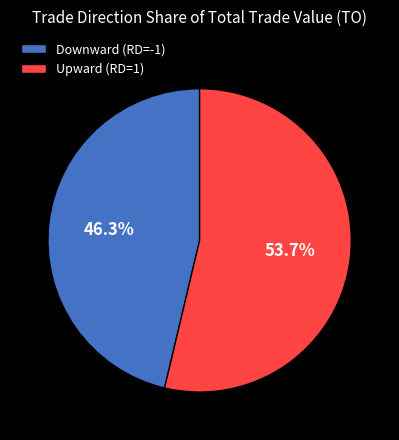

To the nearest percent, what is the difference between the largest and smallest slice percentages?

7%